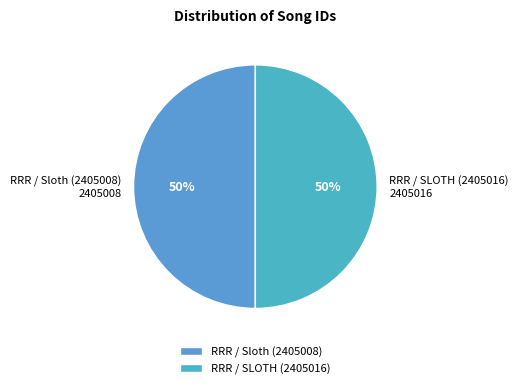

To the nearest percent, what is the average slice percentage?

50%